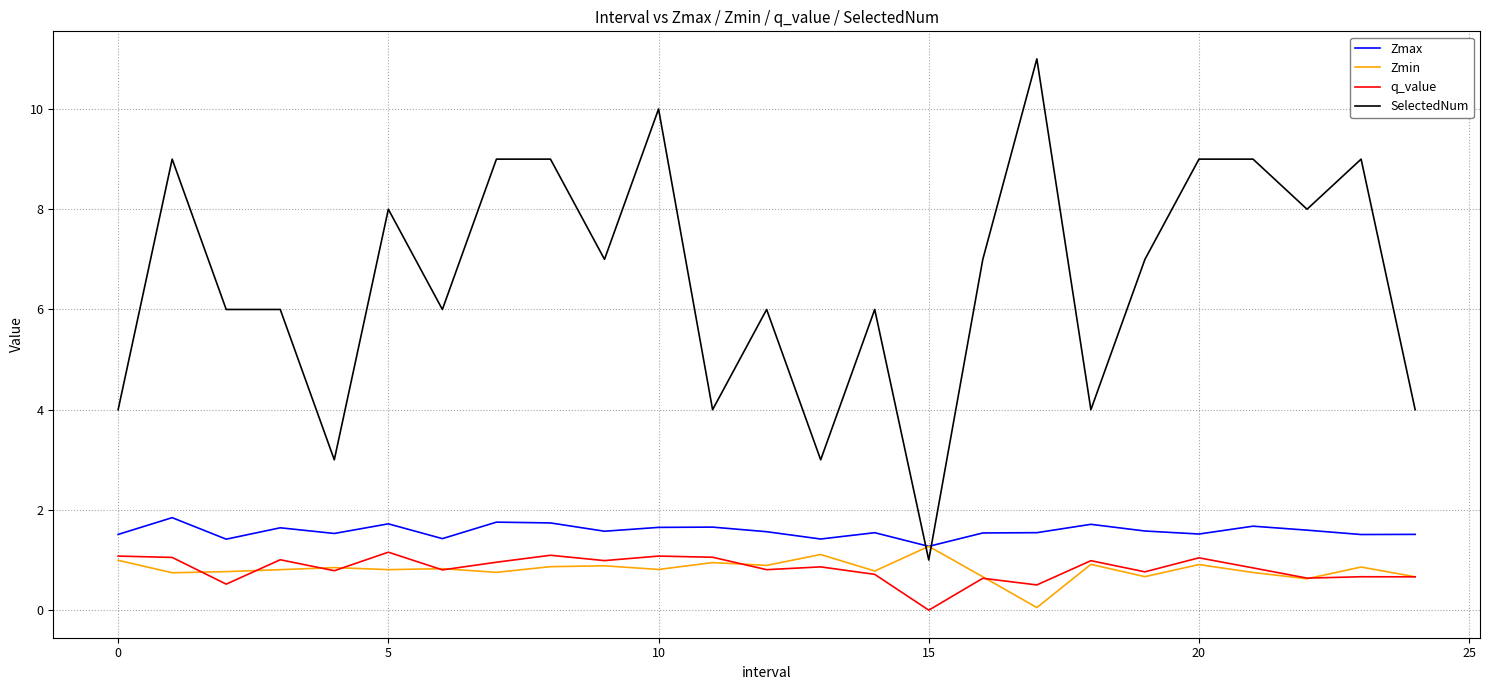

What is the sum of all Zmin values?

20.2